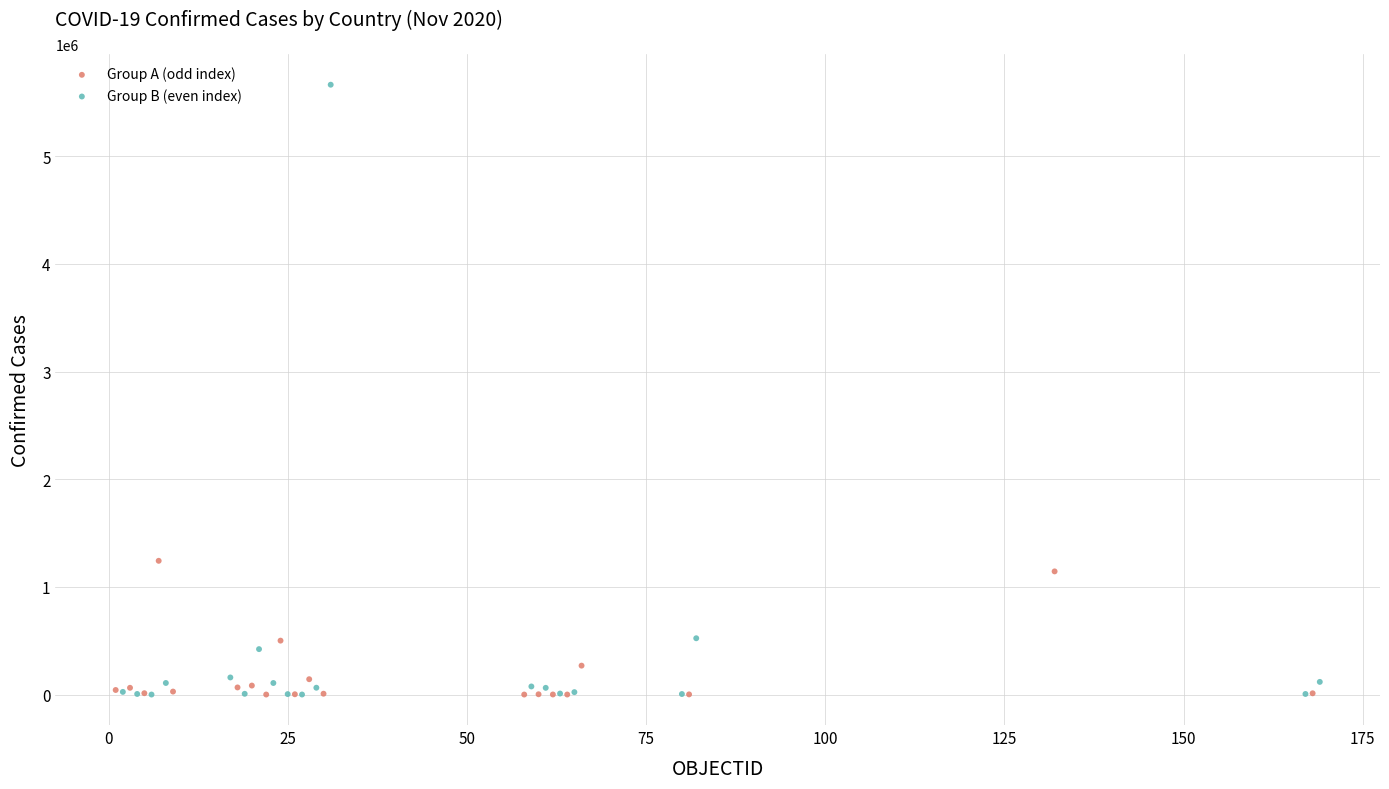

Which series contains the highest Y value?

Group B (even index)